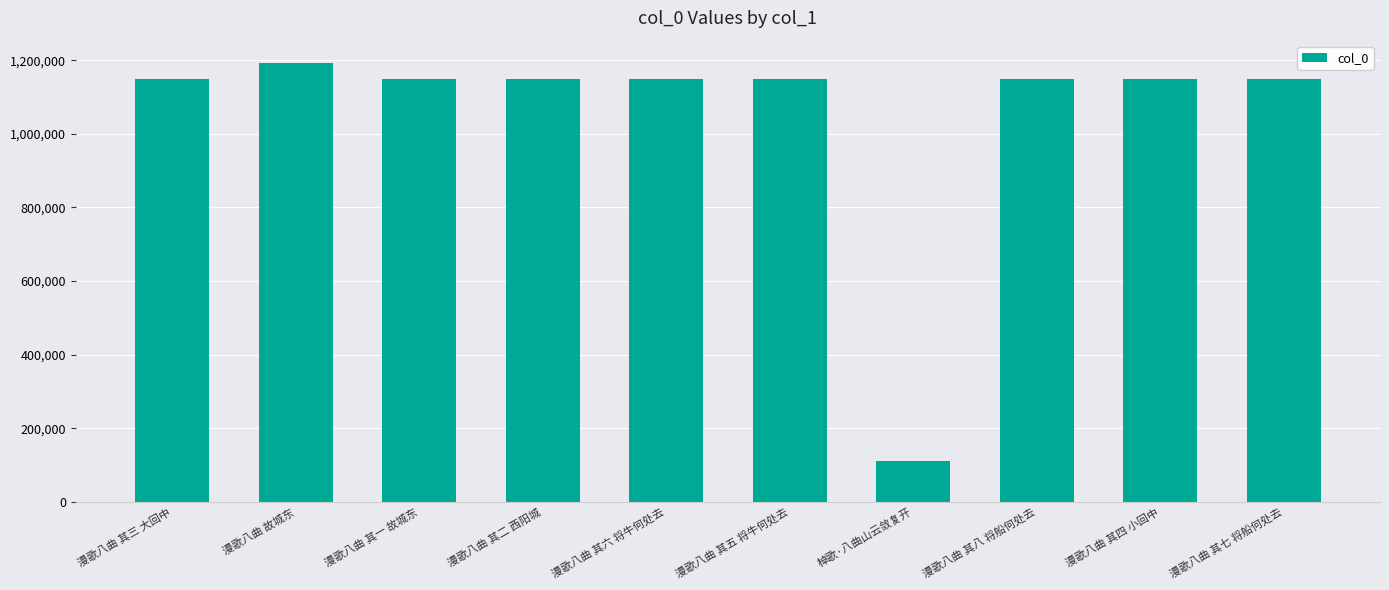

Read the value at 漫歌八曲 其八 将船何处去, to the nearest 10.

1148880